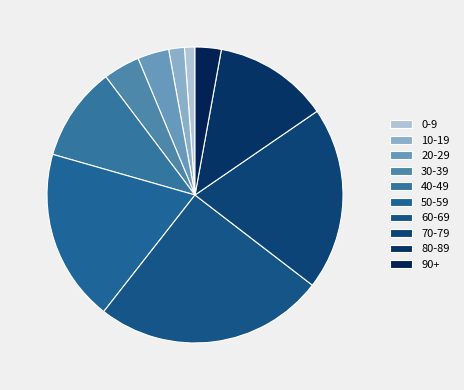

Rank the categories by value from highest to lowest.

60-69, 70-79, 50-59, 80-89, 40-49, 30-39, 20-29, 90+, 10-19, 0-9